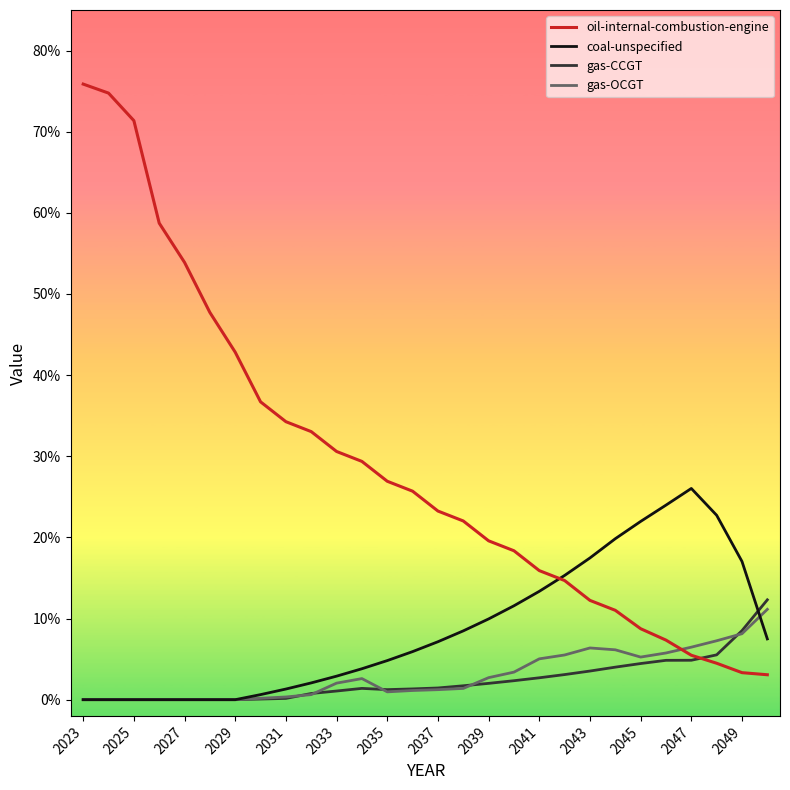

What is the difference between the second highest and second lowest values in the gas-CCGT series?

0.1